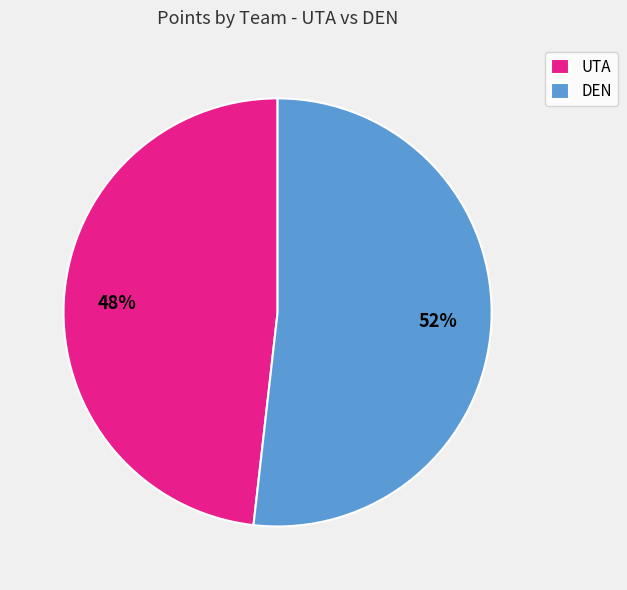

Which category has the smallest portion of the pie?

UTA